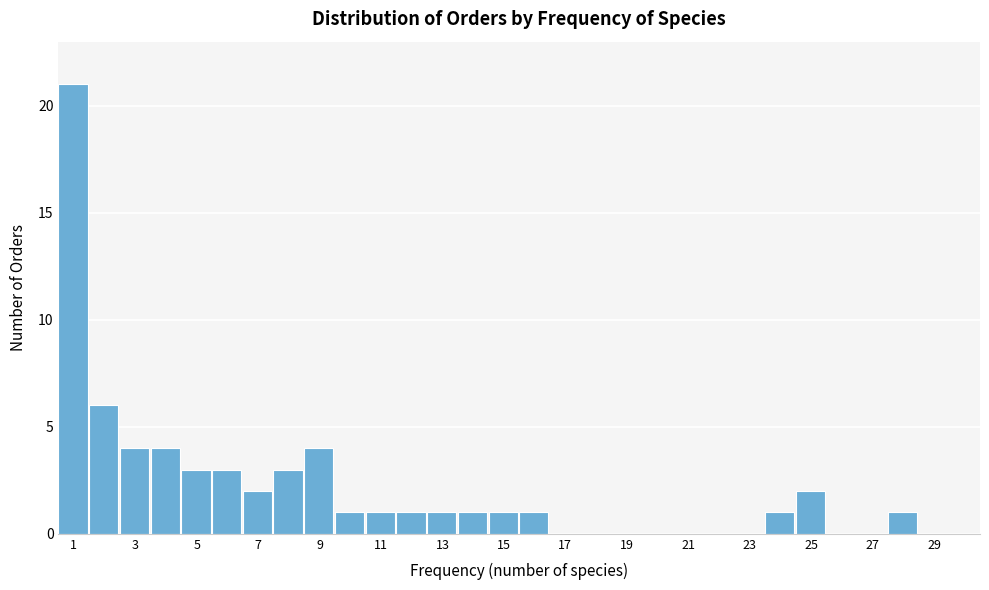

Reading left to right, list every bar in this chart as the range it spans on the x-axis followed by its height. Neither the bar edges nor the heights are printed on the chart, so give them approximately, as read against the axes.

0.5 to 1.5: 21
1.5 to 2.5: 6
2.5 to 3.5: 4
3.5 to 4.5: 4
4.5 to 5.5: 3
5.5 to 6.5: 3
6.5 to 7.5: 2
7.5 to 8.5: 3
8.5 to 9.5: 4
9.5 to 10.5: 1
10.5 to 11.5: 1
11.5 to 12.5: 1
12.5 to 13.5: 1
13.5 to 14.5: 1
14.5 to 15.5: 1
15.5 to 16.5: 1
16.5 to 17.5: 0
17.5 to 18.5: 0
18.5 to 19.5: 0
19.5 to 20.5: 0
20.5 to 21.5: 0
21.5 to 22.5: 0
22.5 to 23.5: 0
23.5 to 24.5: 1
24.5 to 25.5: 2
25.5 to 26.5: 0
26.5 to 27.5: 0
27.5 to 28.5: 1
28.5 to 29.5: 0
29.5 to 30.5: 0